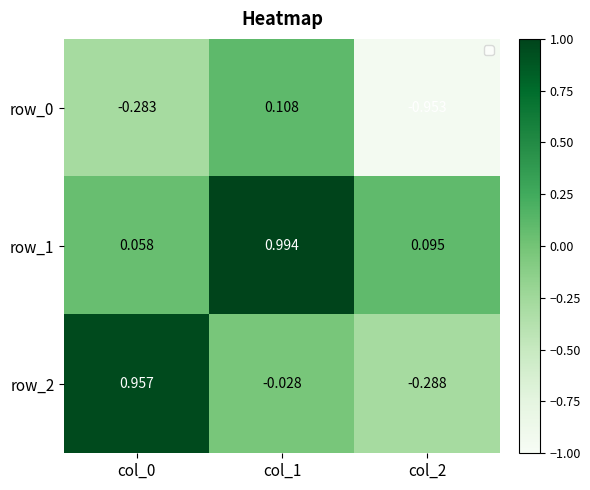

Where is row_1 nearest to the value 0?

col_0